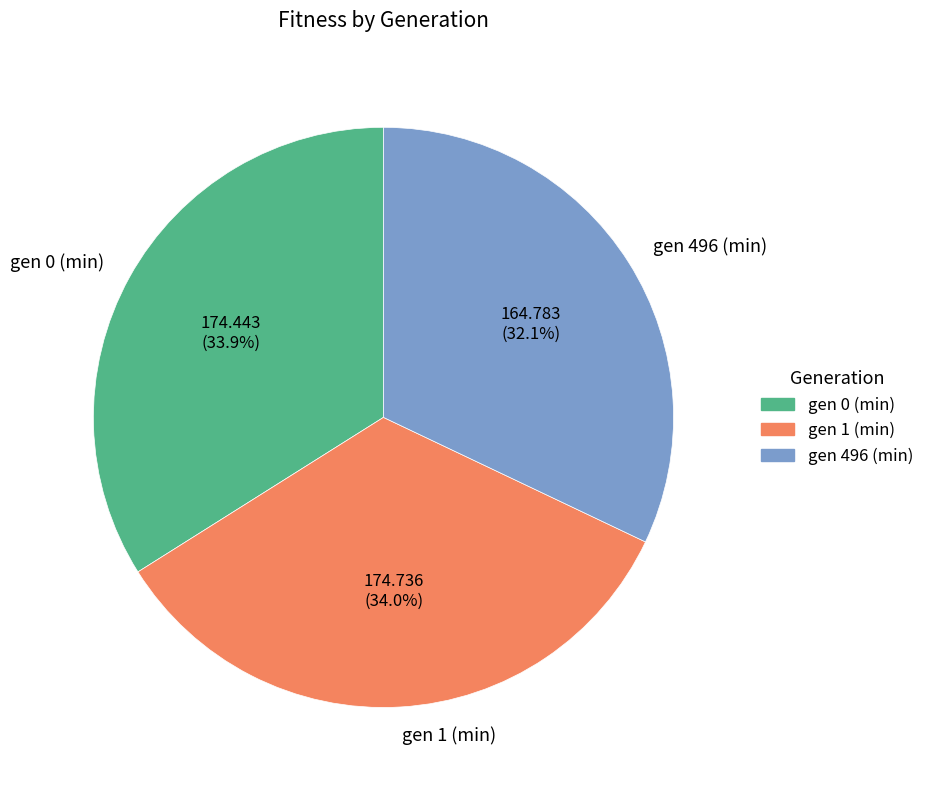

Is there a majority slice in this chart?

No